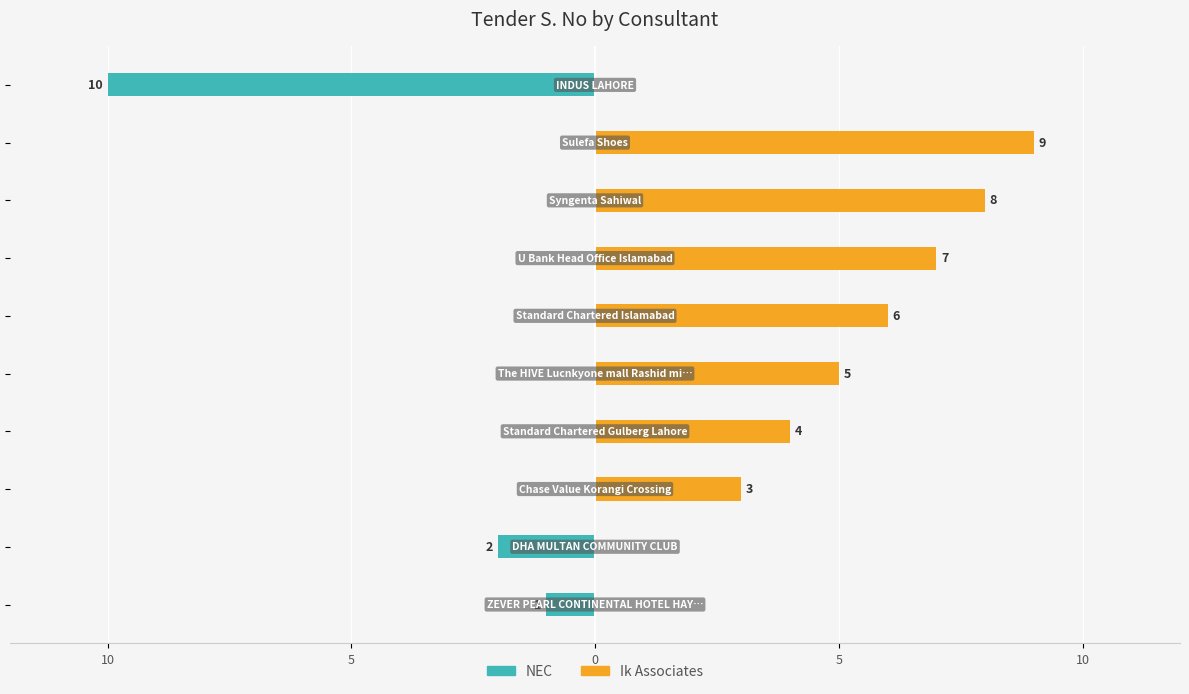

Which series has the largest range (max minus min)?

NEC